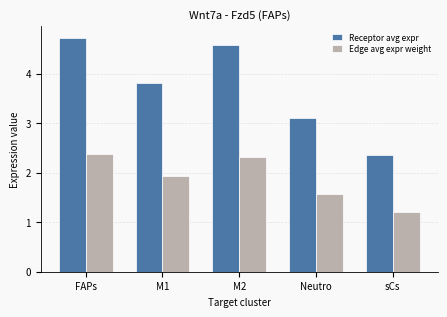

What is the difference between the highest and lowest values at sCs?

1.2